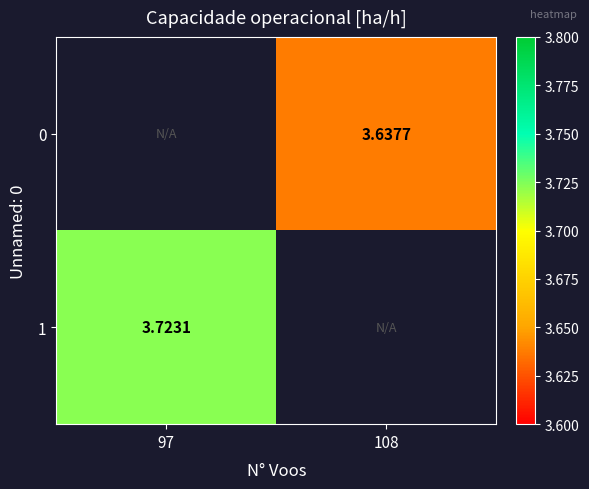

True or false: 0 has a value of 3.6 at 108.

True